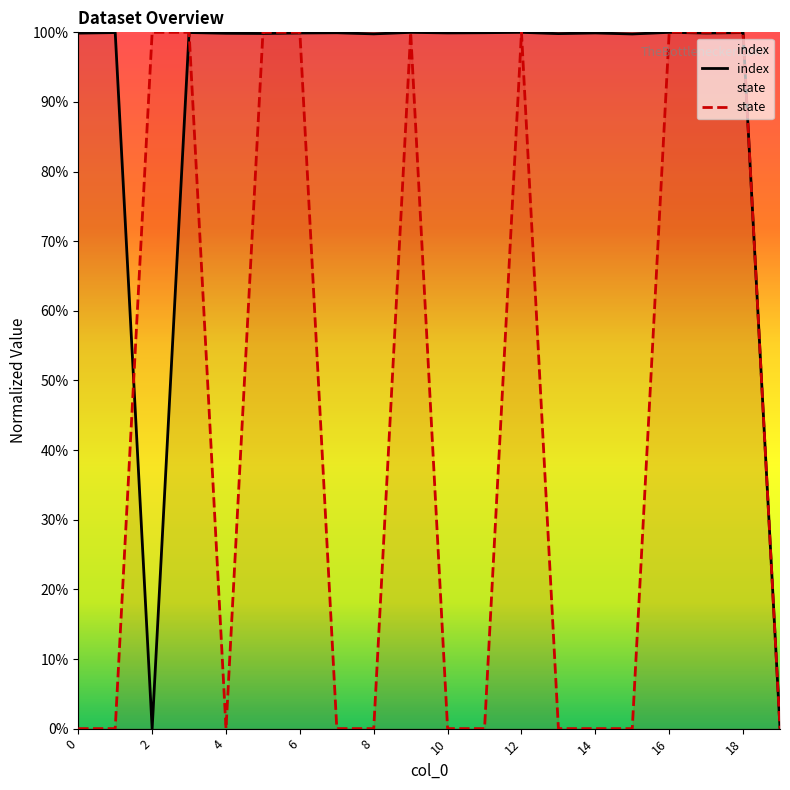

Which series has the largest total across all categories?

index